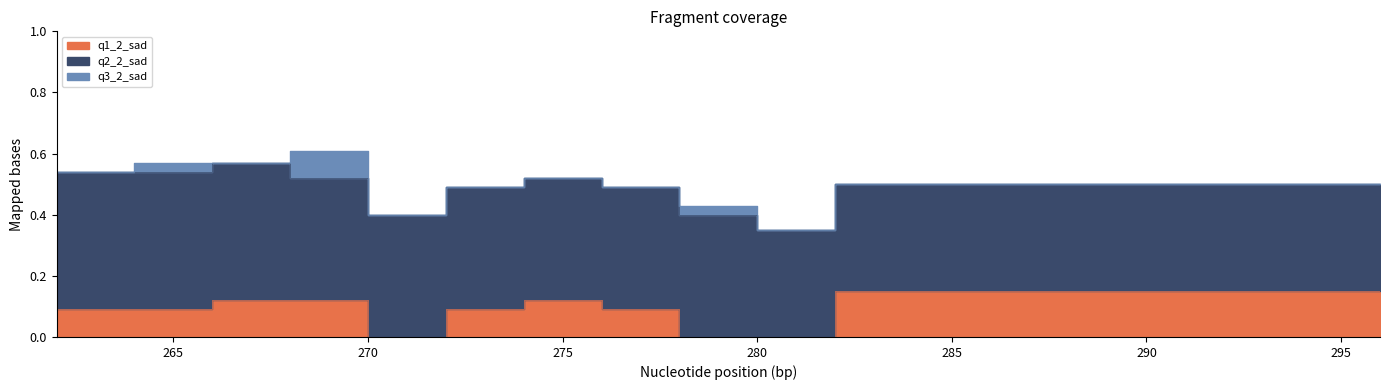

Does the chart display data point markers on the line(s)?

No